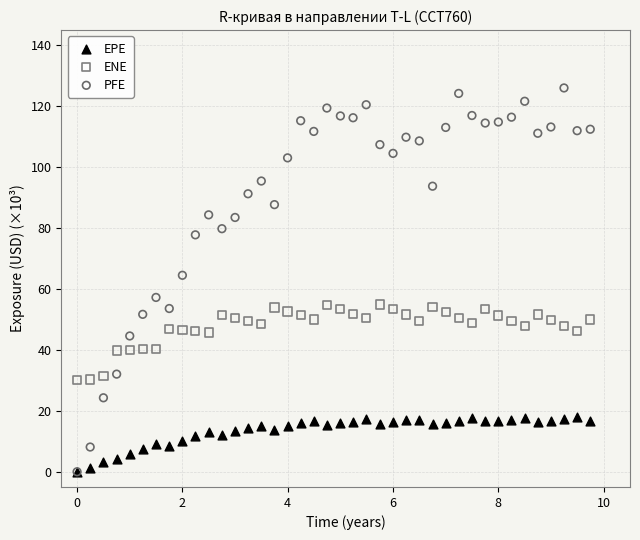

Across all series, what Y value is closest to 63?

64.5